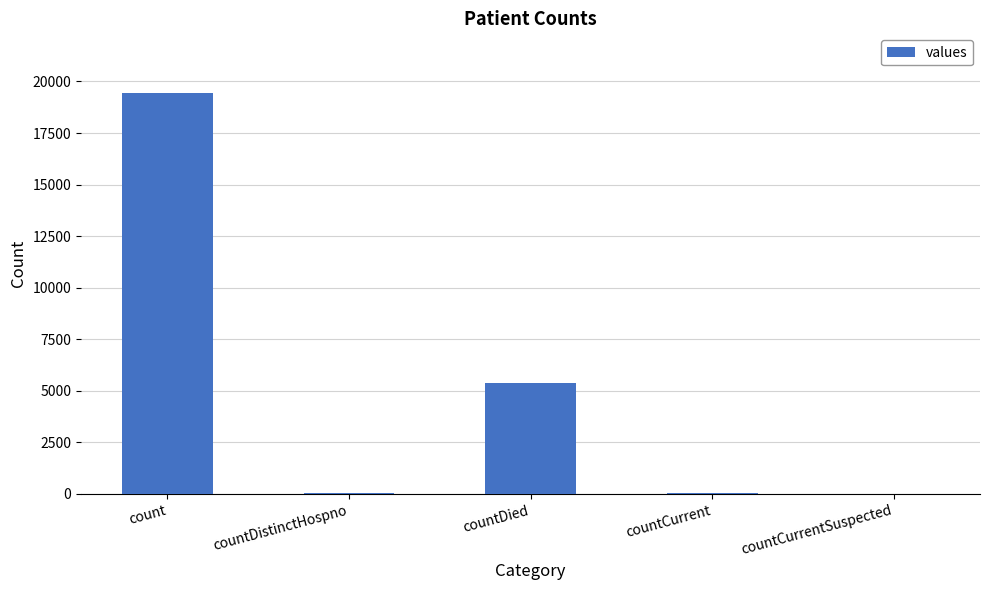

Which has a higher value, countDied or count?

count